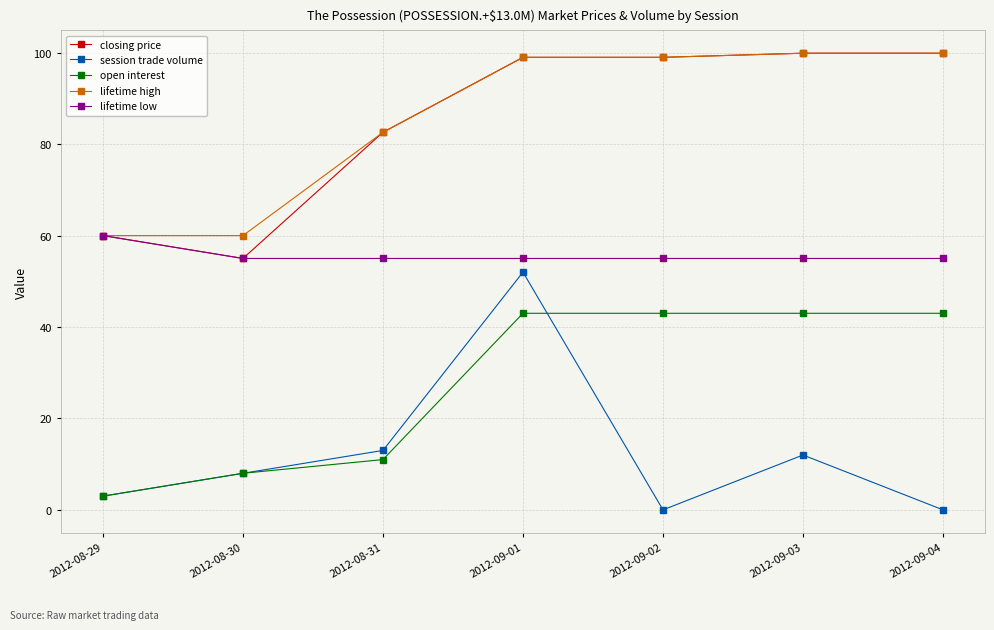

Between 2012-08-30 and 2012-09-04, which series saw the biggest shift?

closing price